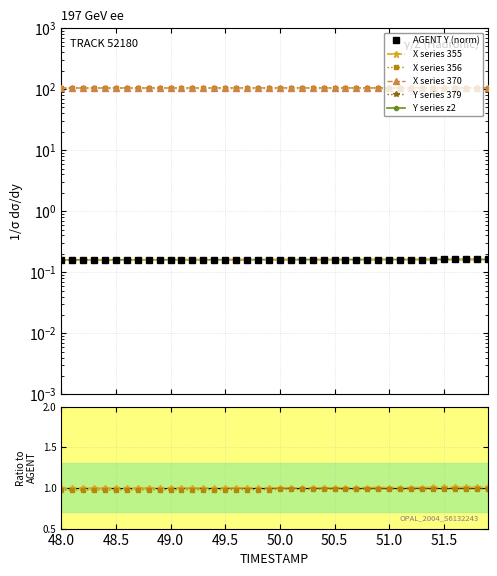

True or false: X has more than 2 interior local peaks.

False